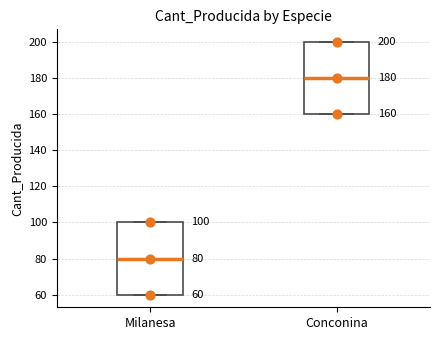

Which box's median line is the highest?

Conconina